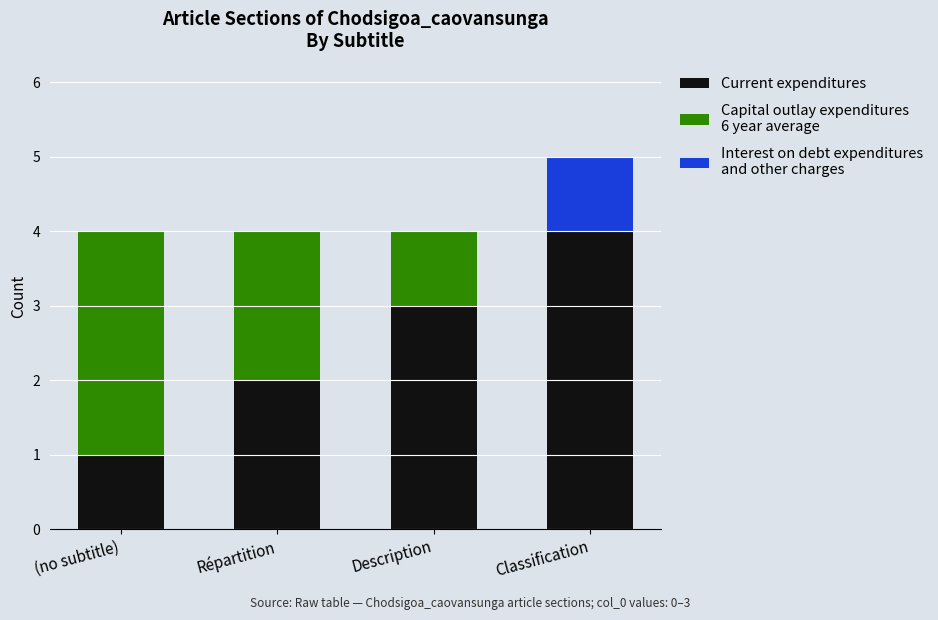

What is the total value across all series at Description?

4